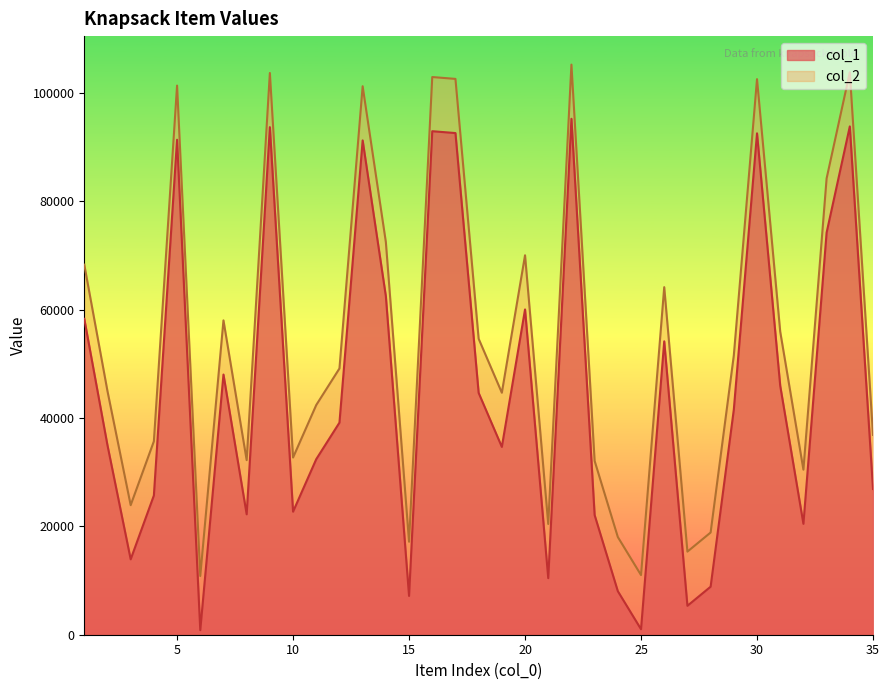

What is the total value across all series at 9?

197398